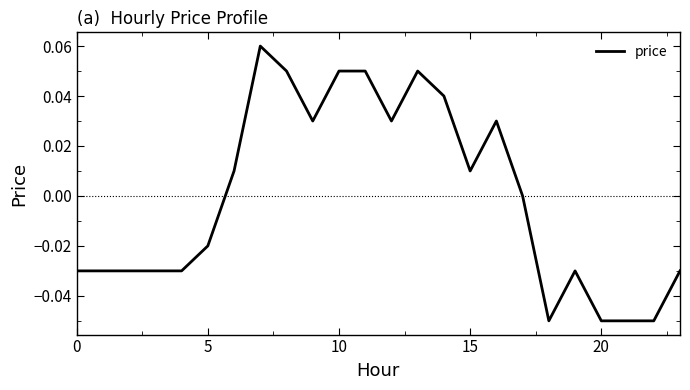

Is this an area chart (filled region under the line)?

No